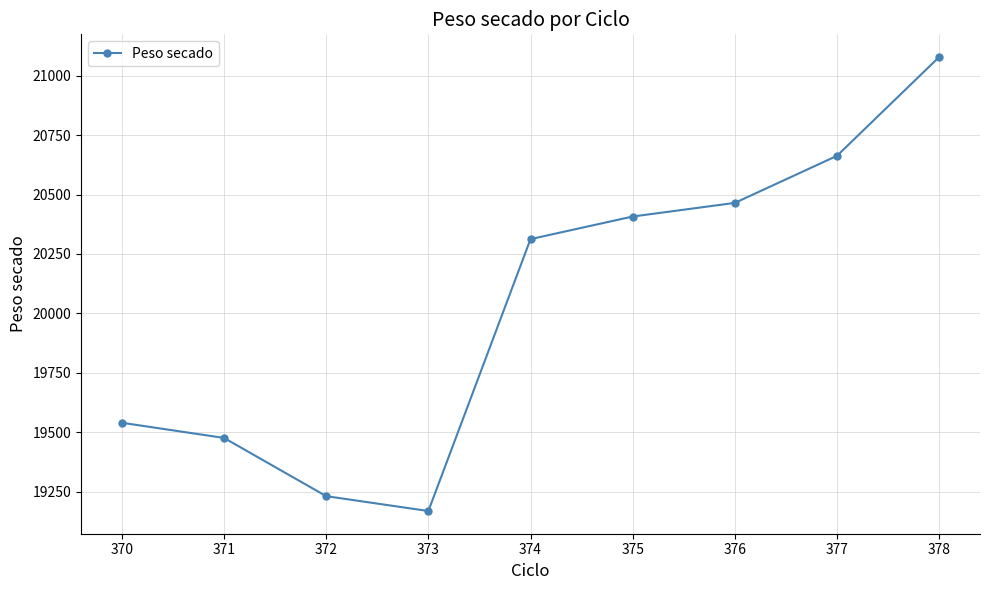

True or false: the data shows 6688.2 at 377.

False